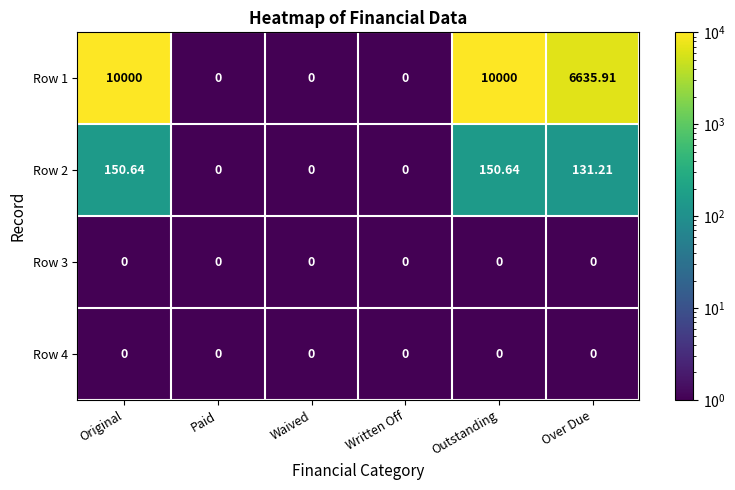

At which label does Row 2 first exceed 131?

Original